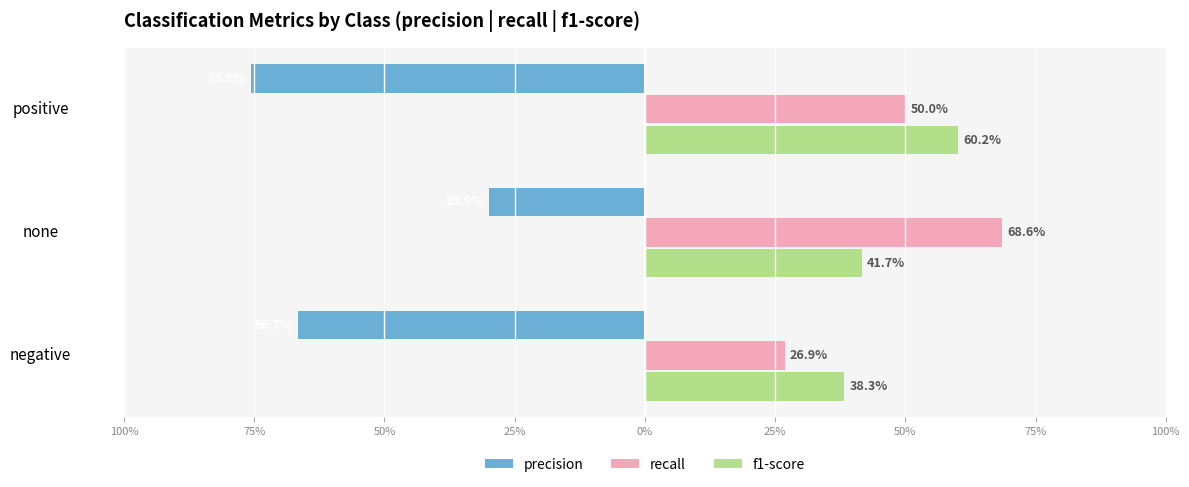

What are all the series names shown in the legend?

precision, recall, f1-score